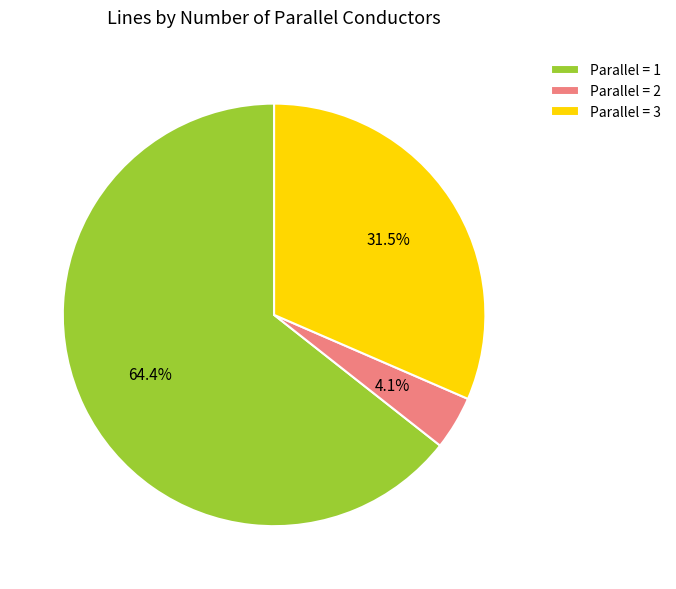

Which category has the smallest portion of the pie?

Parallel = 2